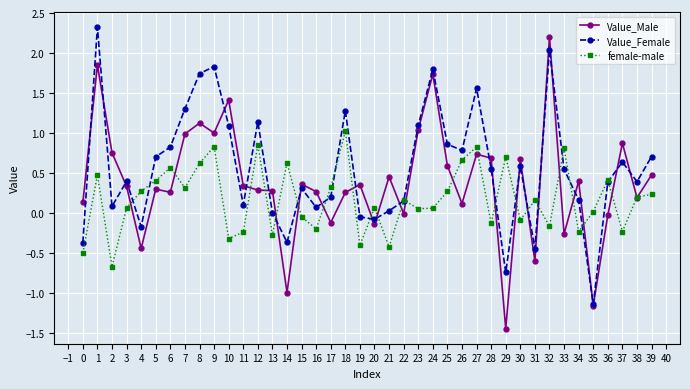

Between 6 and 27, which series saw the biggest shift?

Value_Female